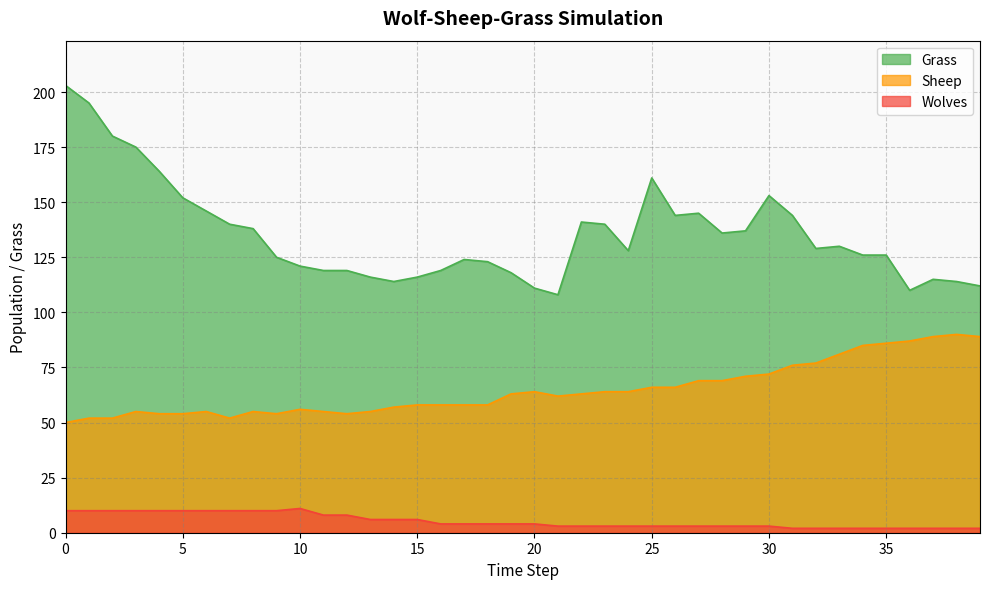

True or false: Grass and Sheep cross at least once.

False